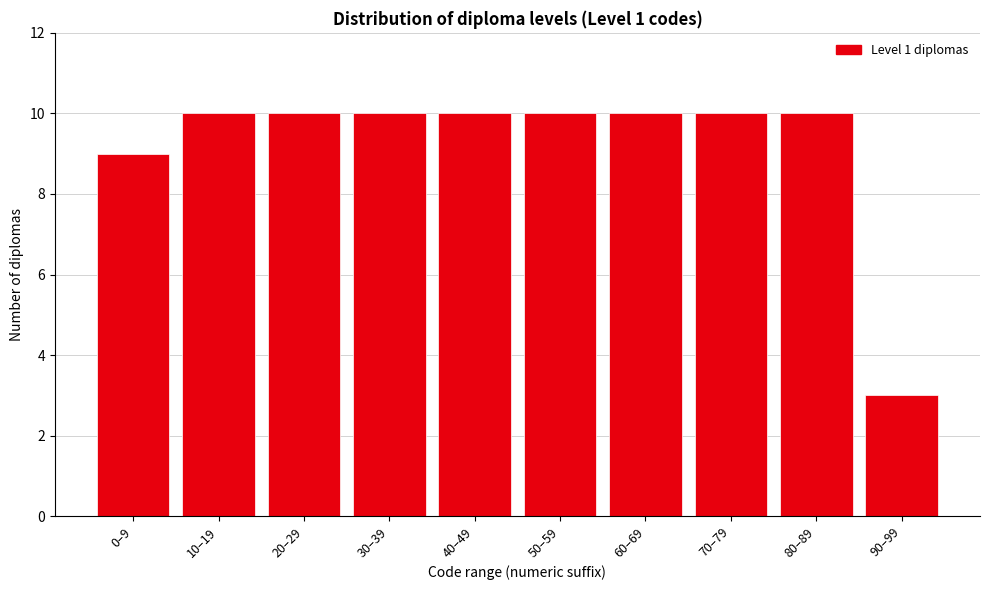

Reading right to left, extract all data points from this chart.

3	10	10	10	10	10	10	10	10	9